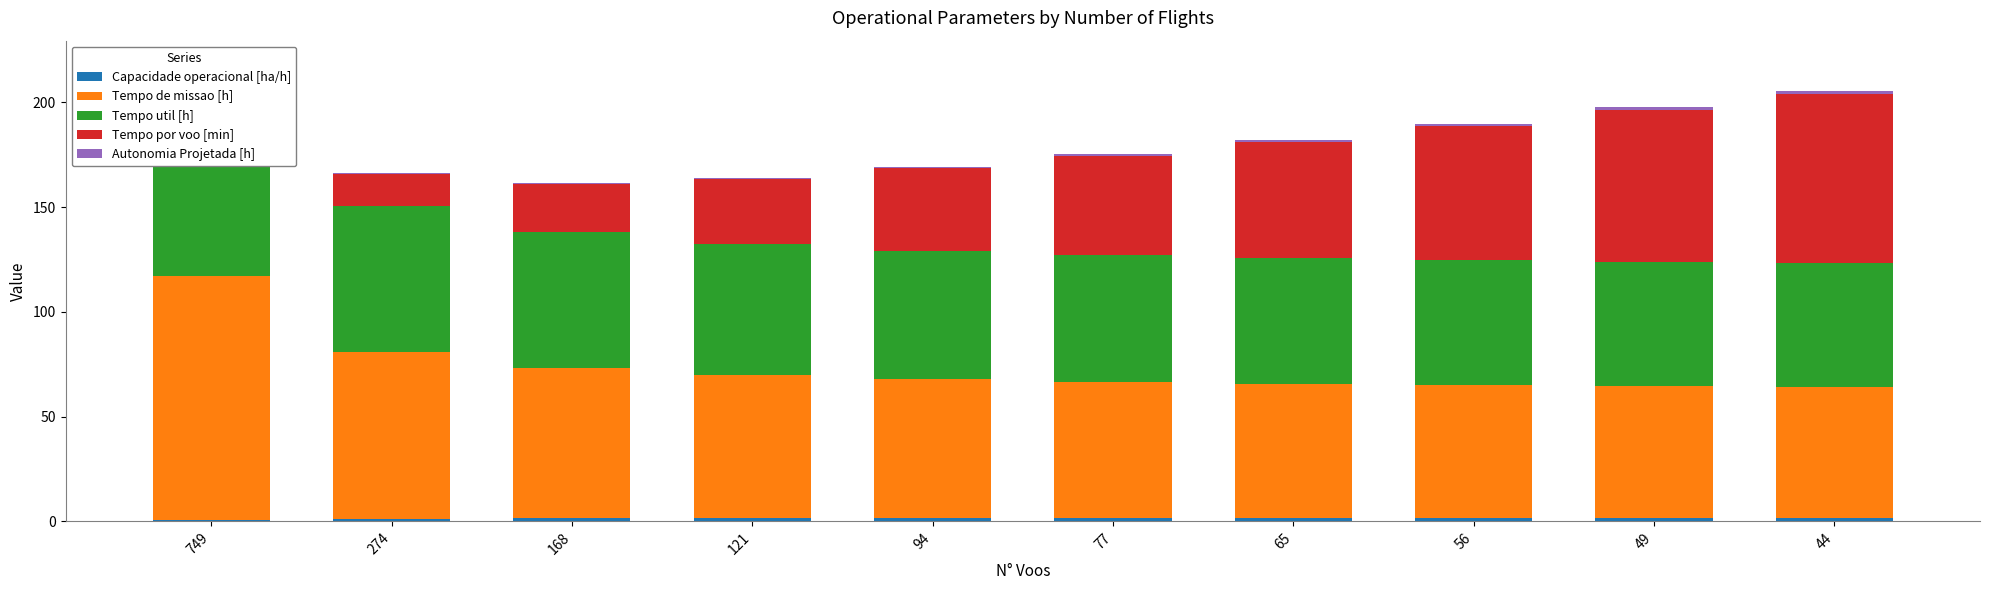

What is the maximum value for Capacidade operacional [ha/h]?

1.6